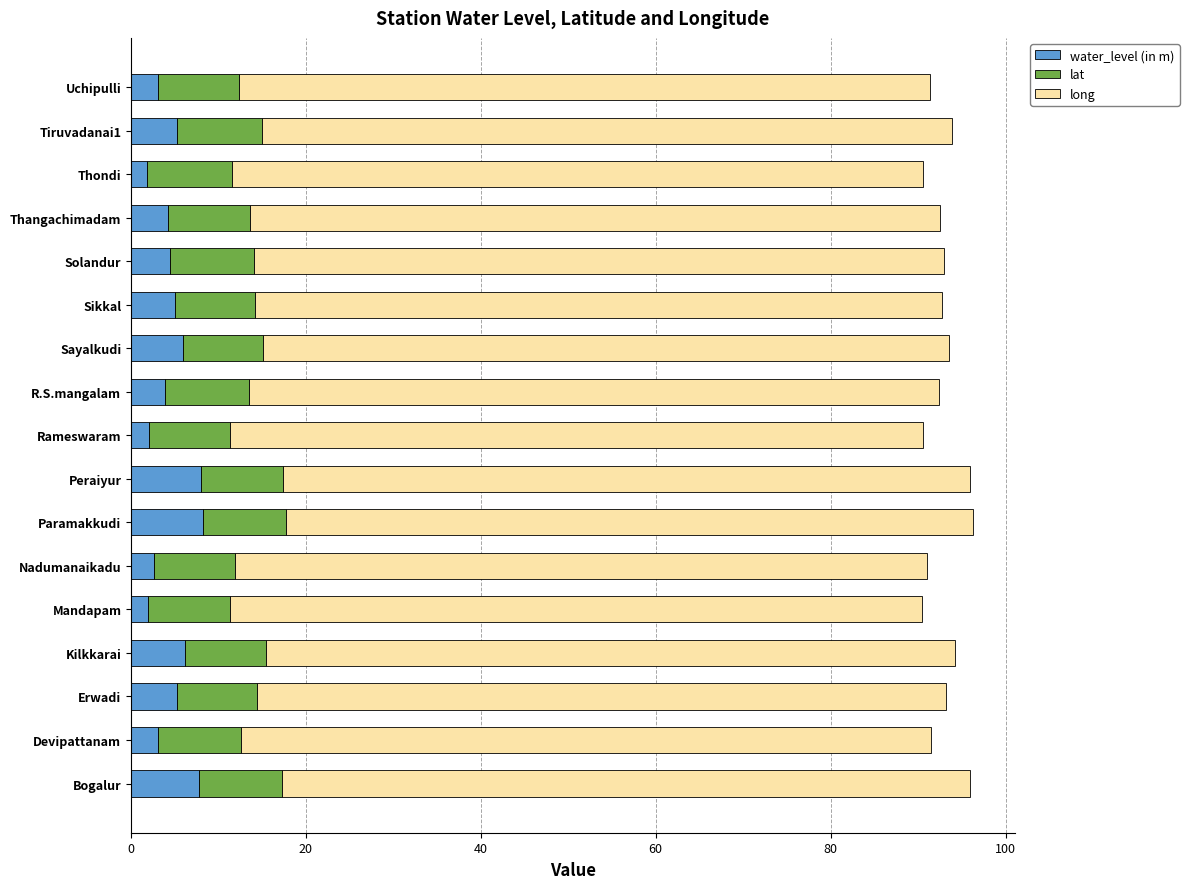

What is the difference between the maximum and minimum values in the water_level (in m) series?

6.4